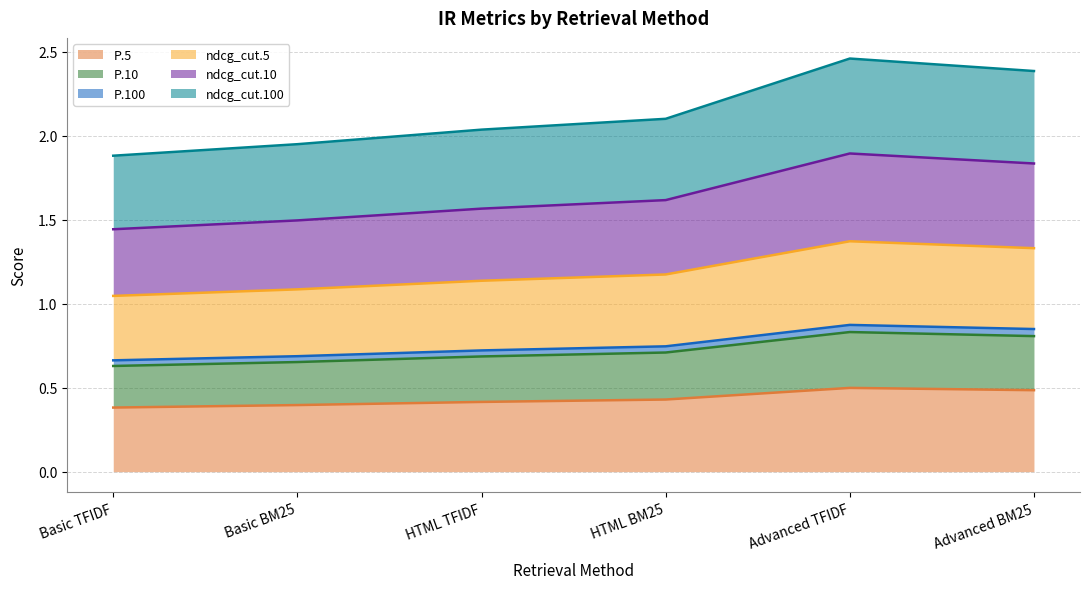

The value of P.5 at Advanced TFIDF is 0.5. True or false?

True